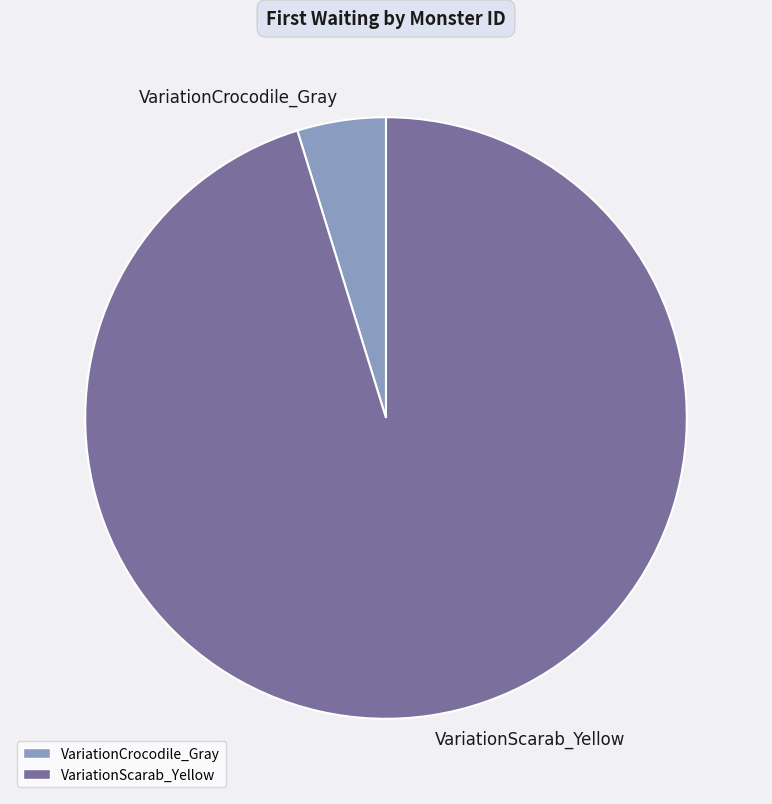

Between VariationCrocodile_Gray and VariationScarab_Yellow, which is larger?

VariationScarab_Yellow